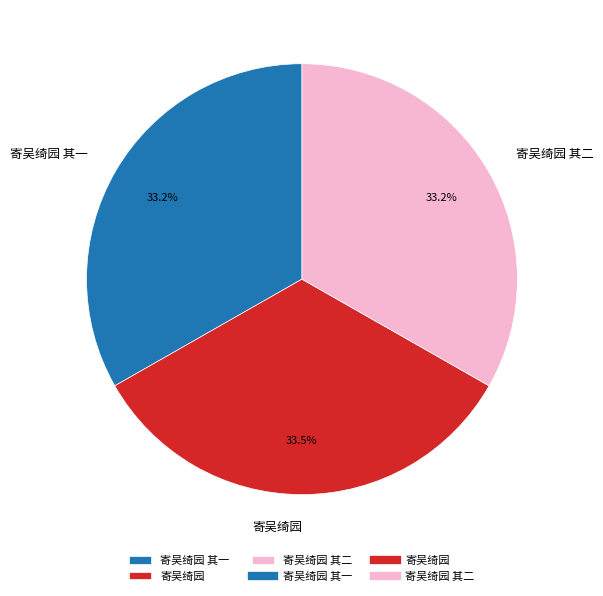

What is the ratio of the value at 寄吴绮园 其一 to the value at 寄吴绮园 其二?

1.0